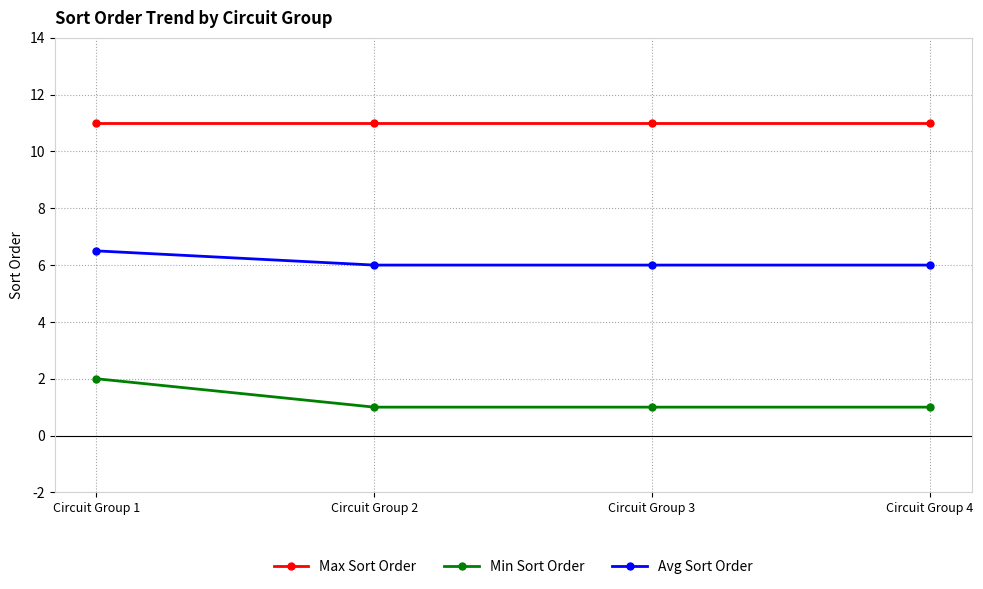

What is the maximum value shown in the chart?

11.0